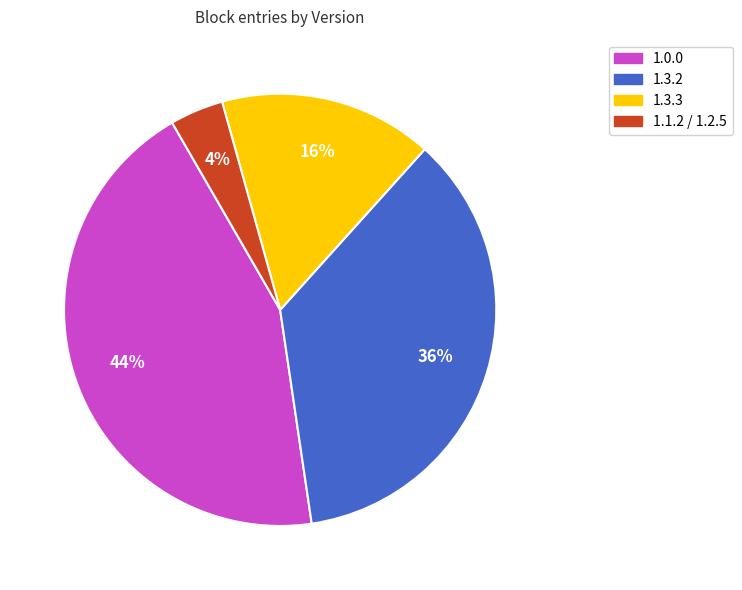

Which has a higher value, 1.0.0 or 1.3.2?

1.0.0